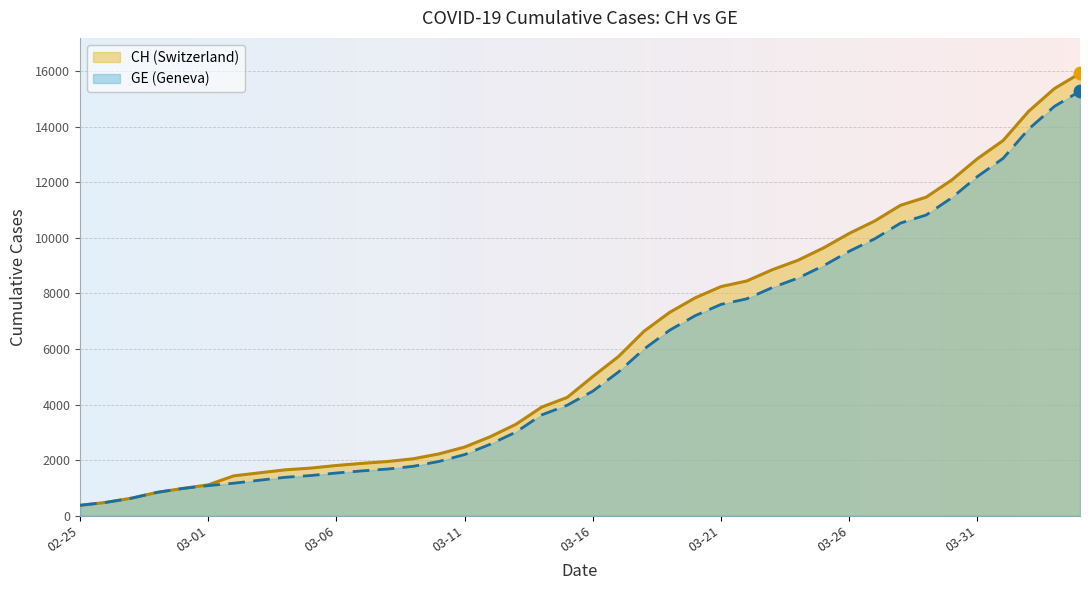

Is the value of GE at 2020-03-13 greater than the value of CH at 2020-03-24?

No